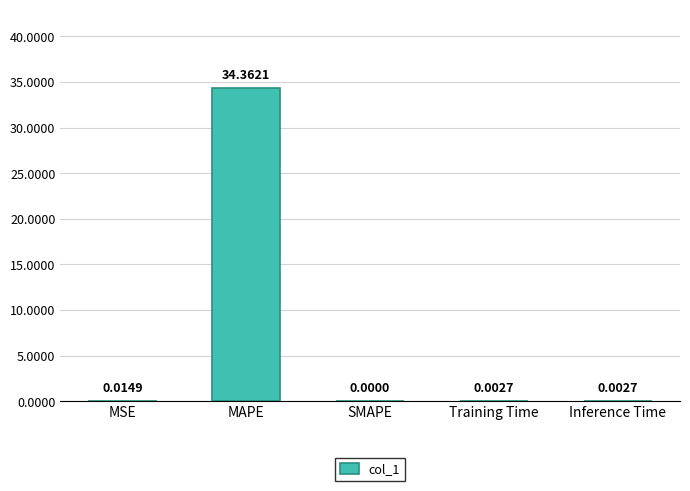

What is the sum of all values?

34.4